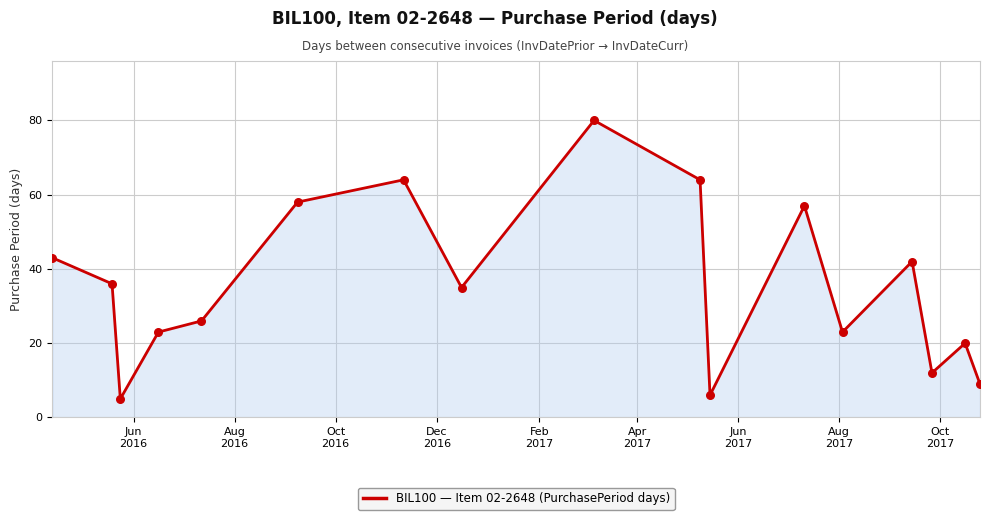

What is the smallest value displayed?

5